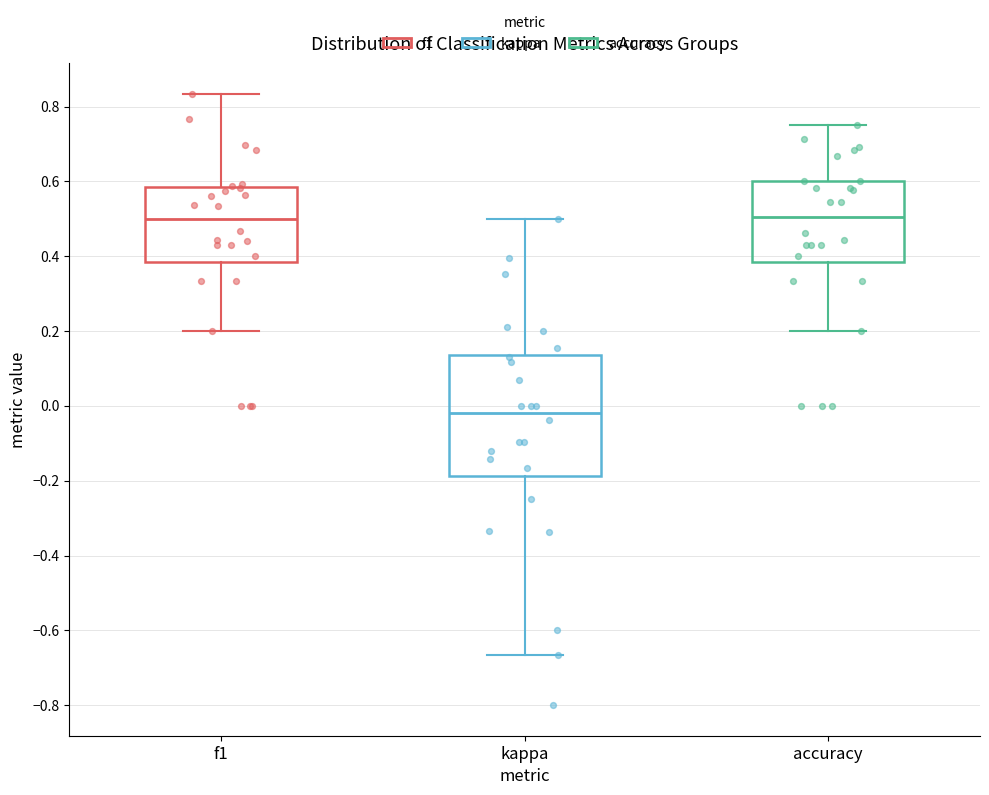

Where is the upper edge of the box for f1 on the y-axis? The values are not printed on the chart, so give them approximately, as read against the axis.

0.58